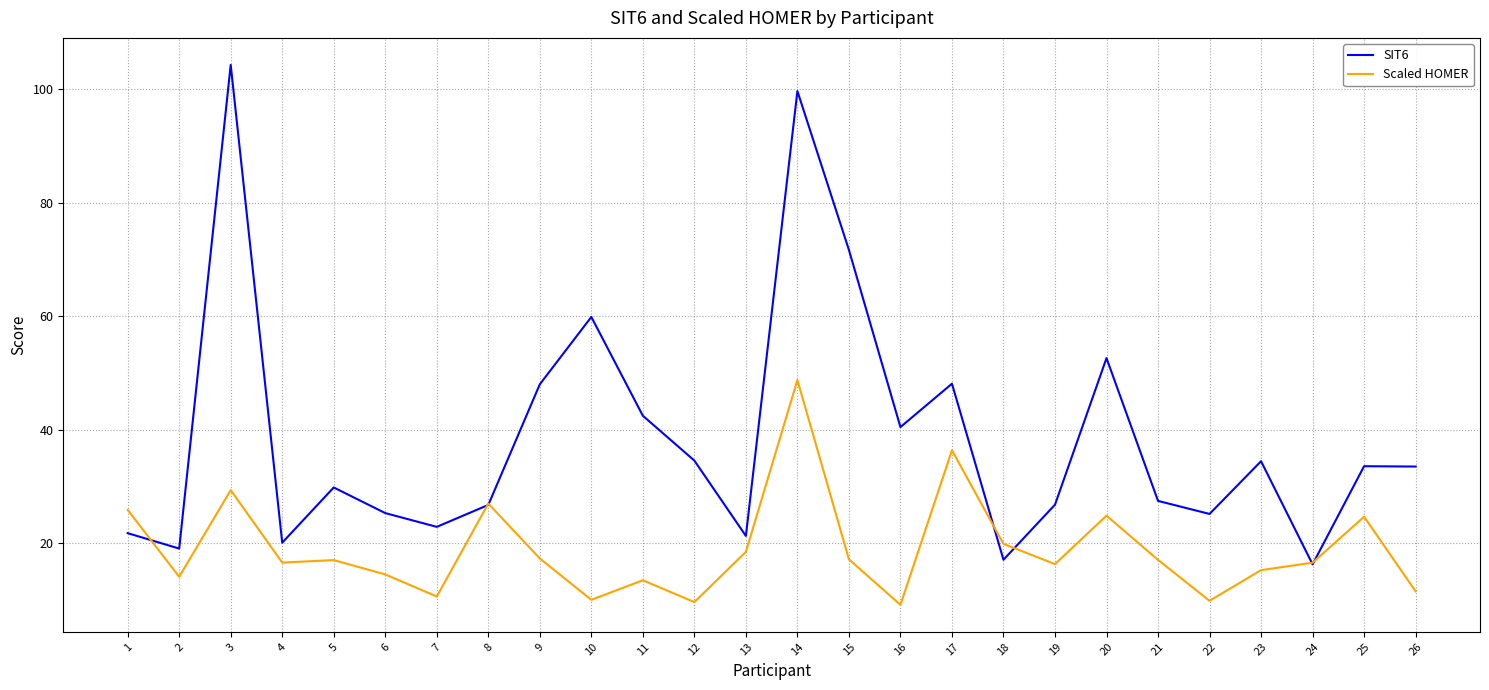

What is the maximum value for Scaled HOMER?

48.8